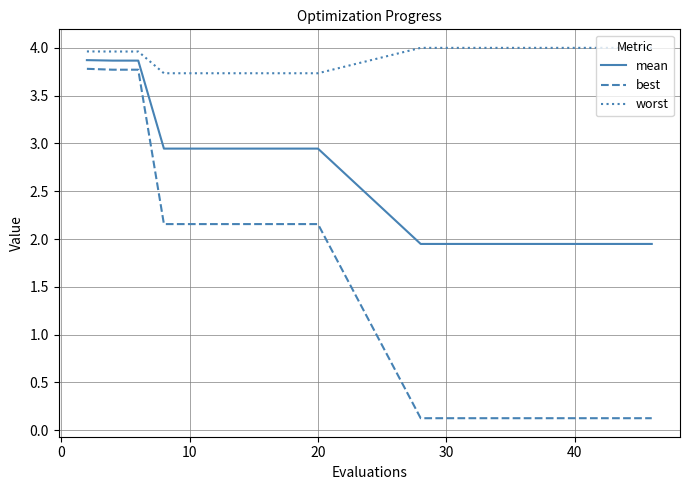

What is the difference between the second highest and second lowest values in the best series?

3.6